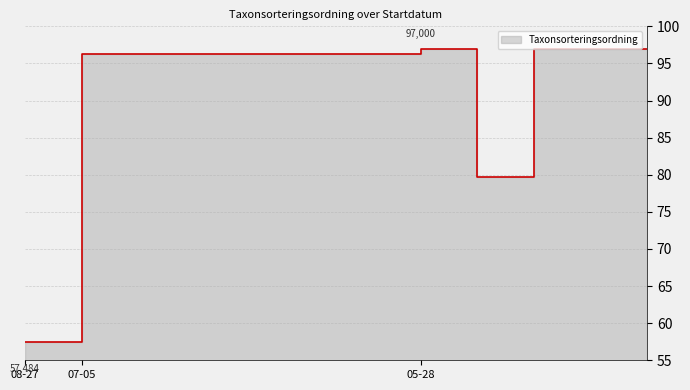

The chart shows a value of 63390 at 2016-07-05. True or false?

False